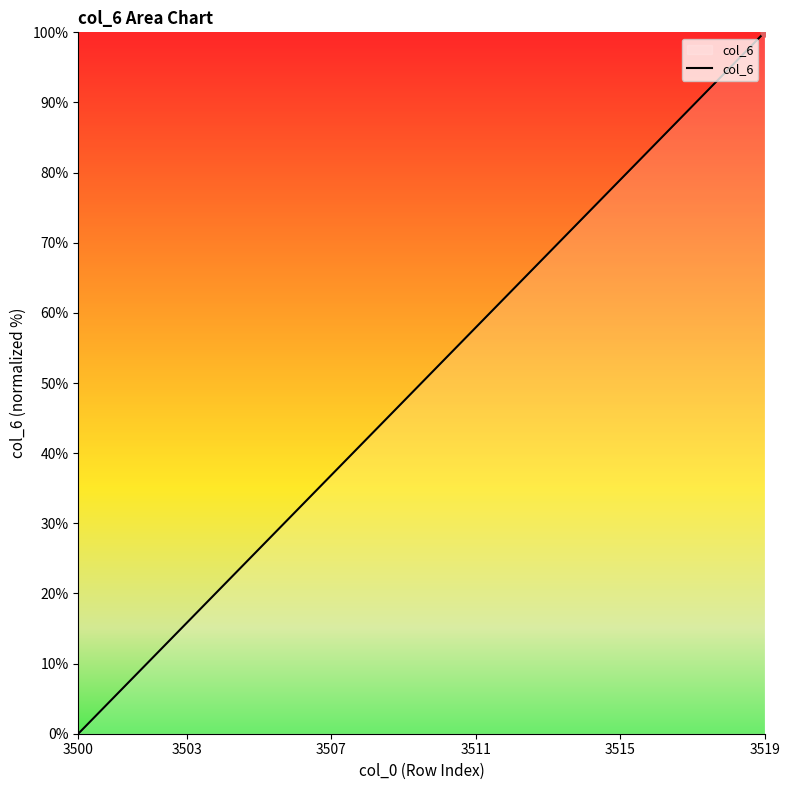

What is the greatest value displayed?

100.0